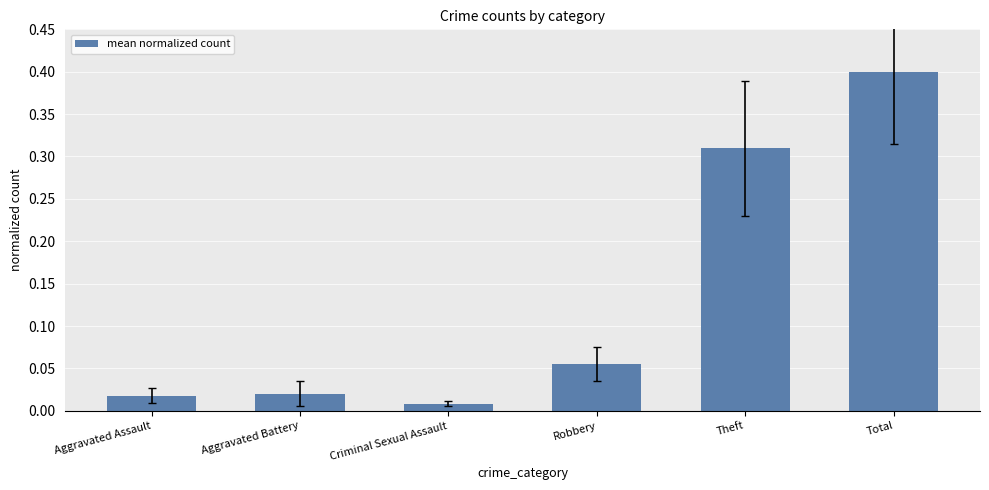

Is it true that the value at Theft is 0.2?

False